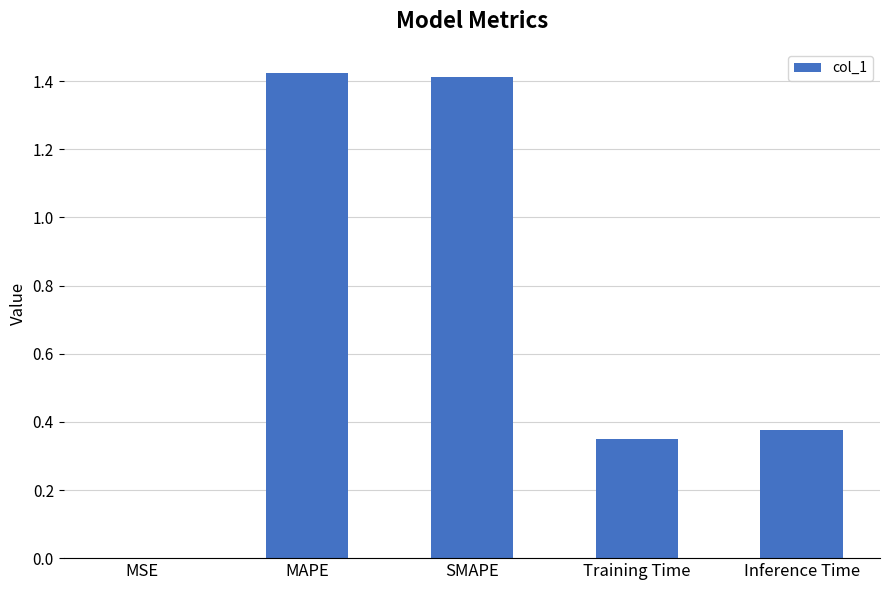

What is the change in value from MAPE to Training Time?

-1.1